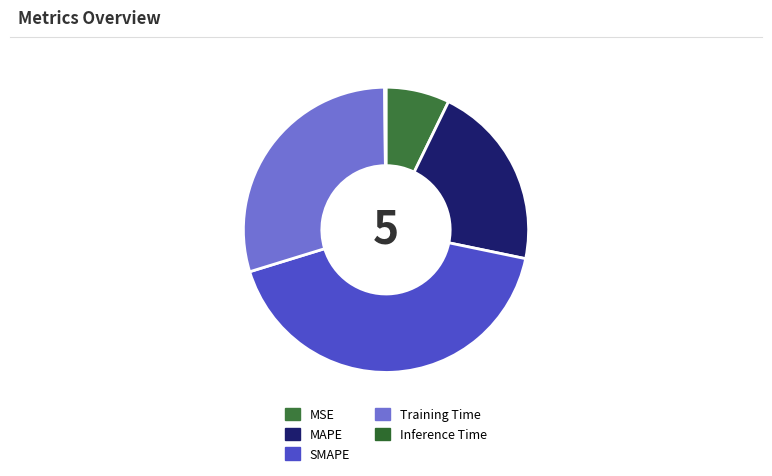

How many segments does this pie chart have?

5